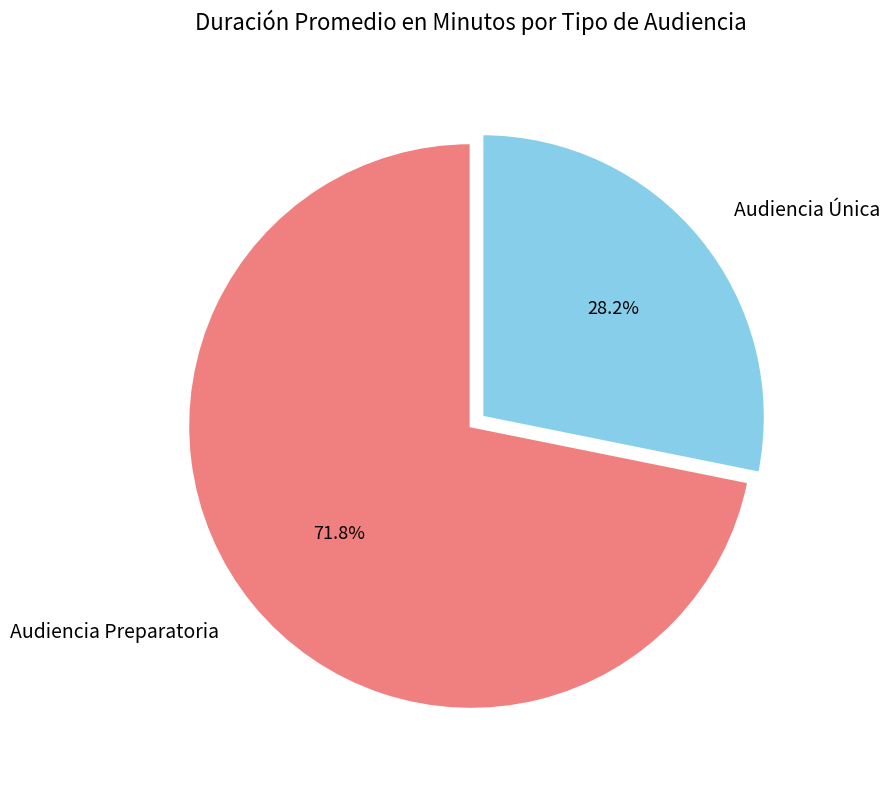

How many slices are in this pie chart?

2